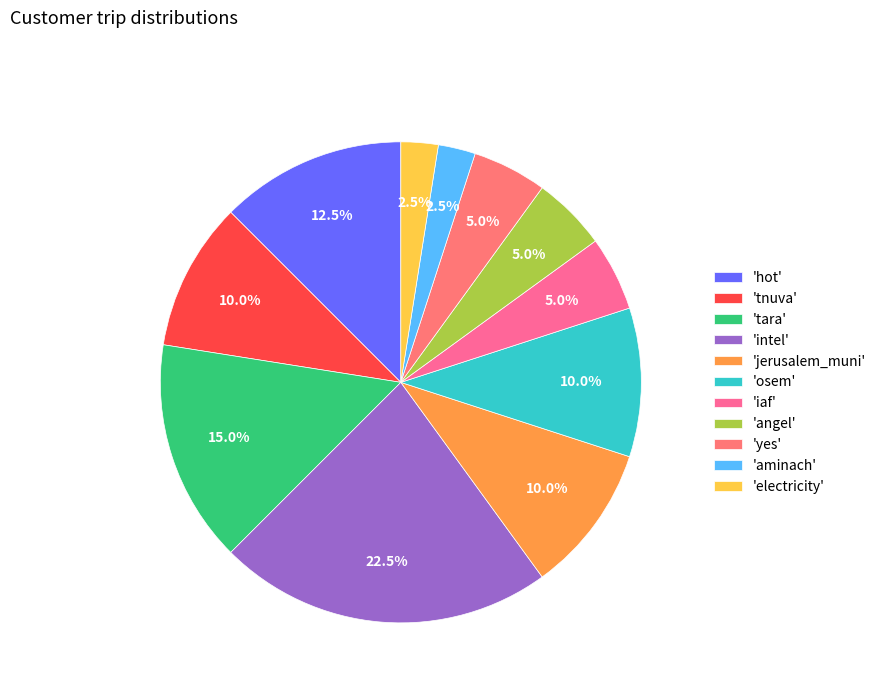

Rank the categories by value from highest to lowest.

intel, tara, hot, tnuva, jerusalem_muni, osem, iaf, angel, yes, aminach, electricity